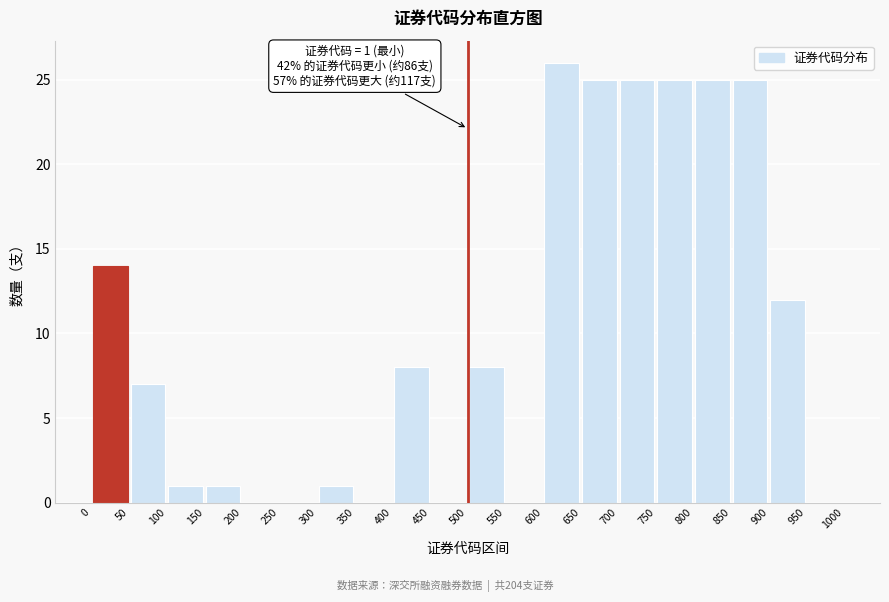

Over which range of the x-axis is the bar tallest?

600 to 650